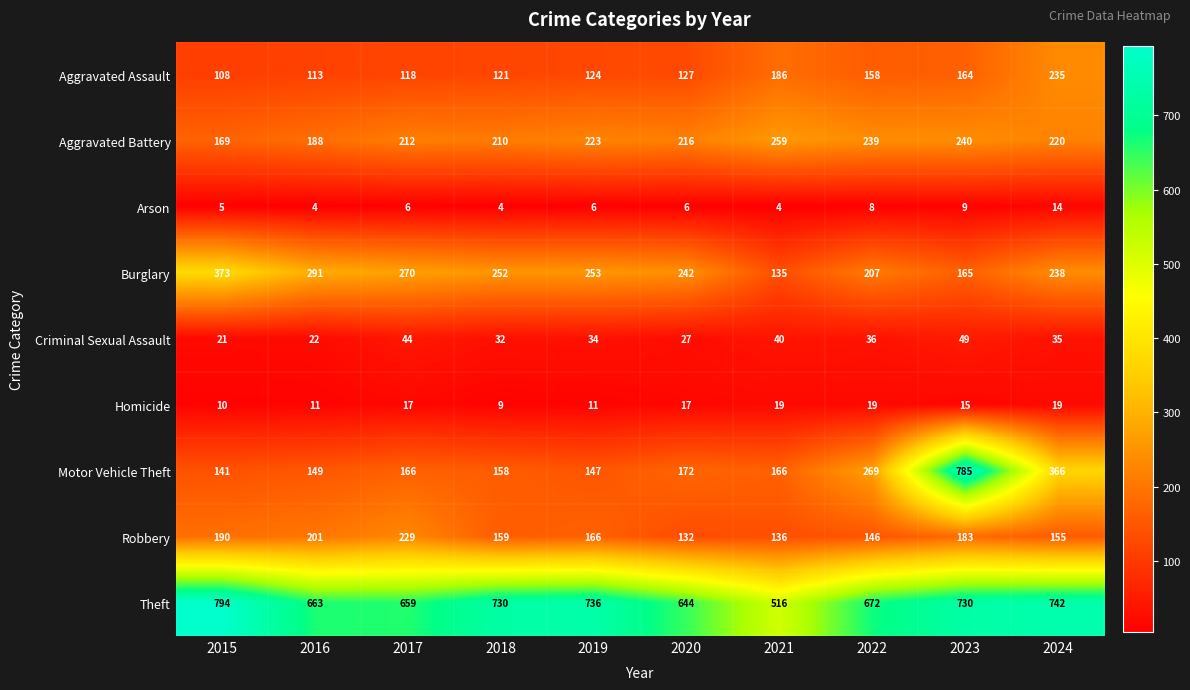

Which series has the largest total across all categories?

Theft